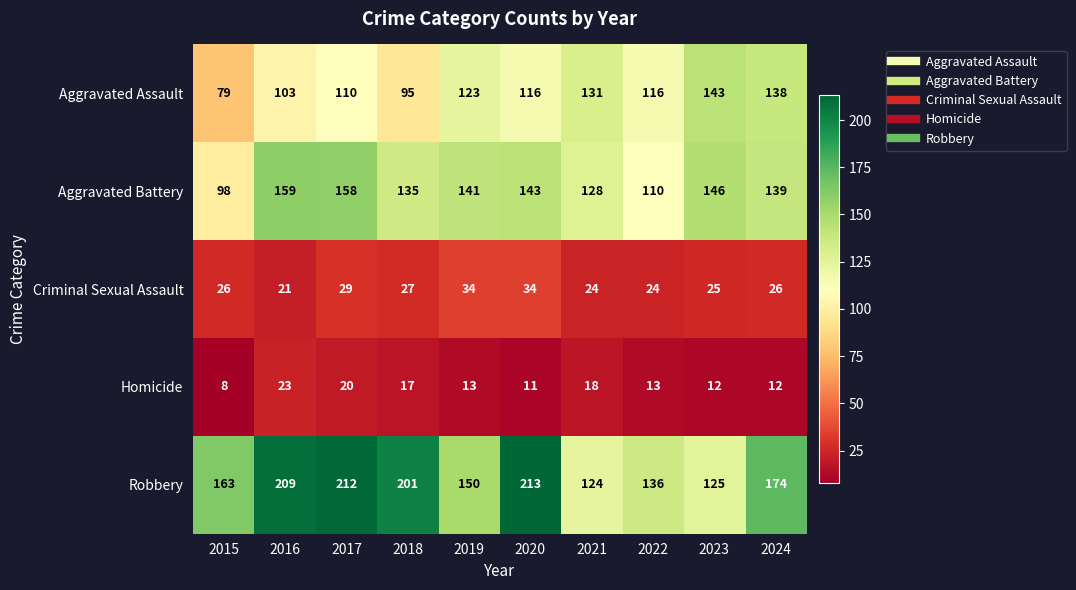

How many data points in Criminal Sexual Assault are less than 26?

4